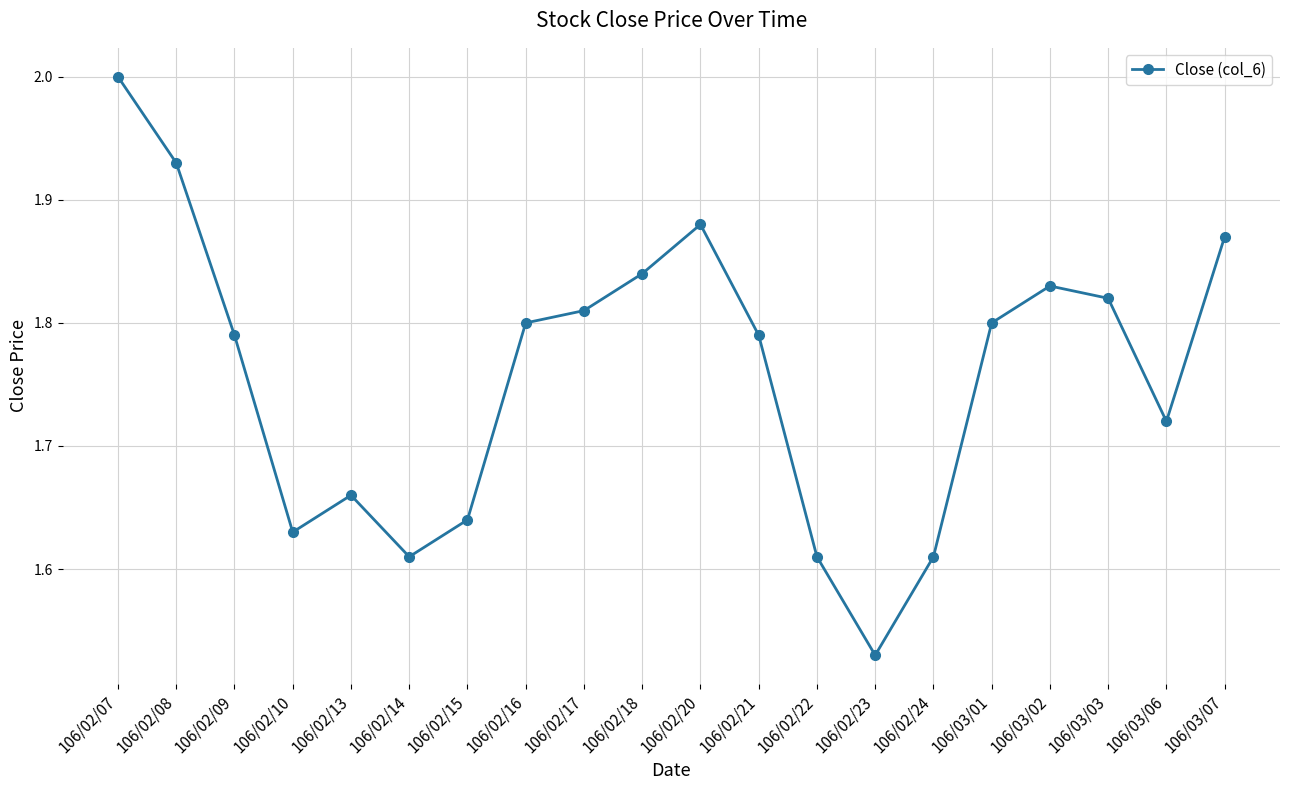

At which label is the value closest to 1?

106/02/23